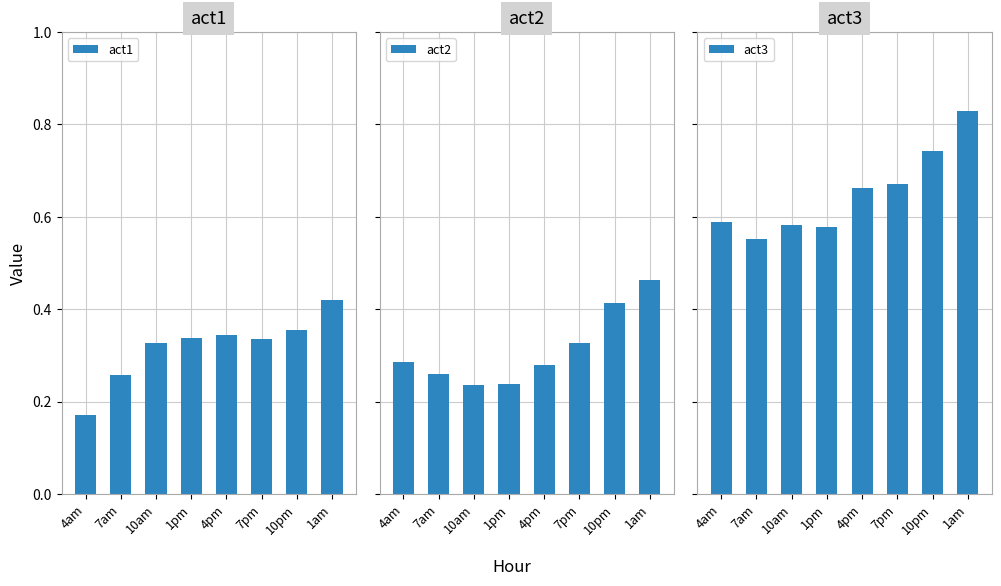

What is the value of the act2 bar at the 3rd from the left?

0.2